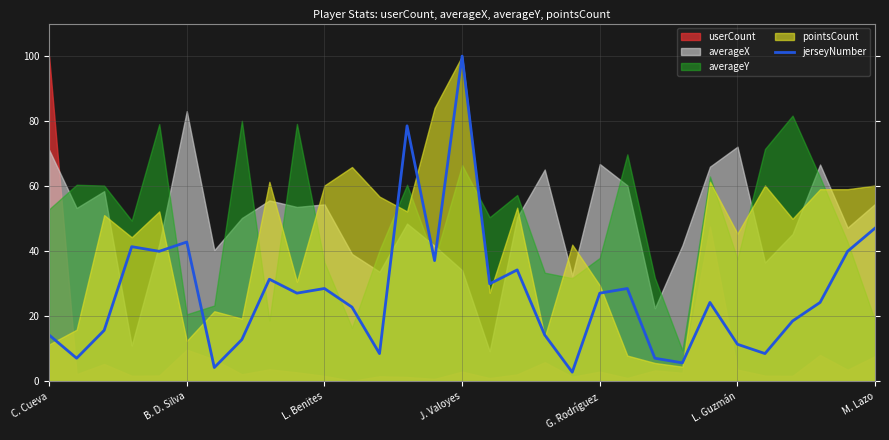

What is the difference between the maximum and second lowest values?

95.7